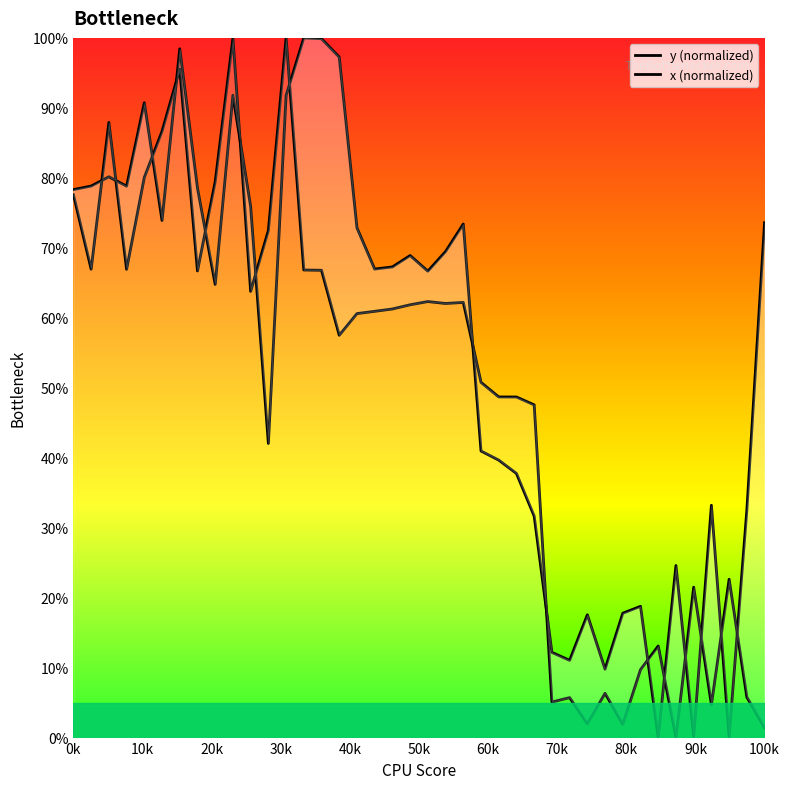

Count the number of categories in the chart.

40